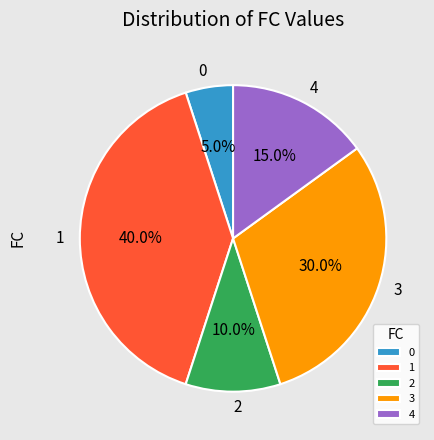

To the nearest percent, what portion does 1 represent?

40%